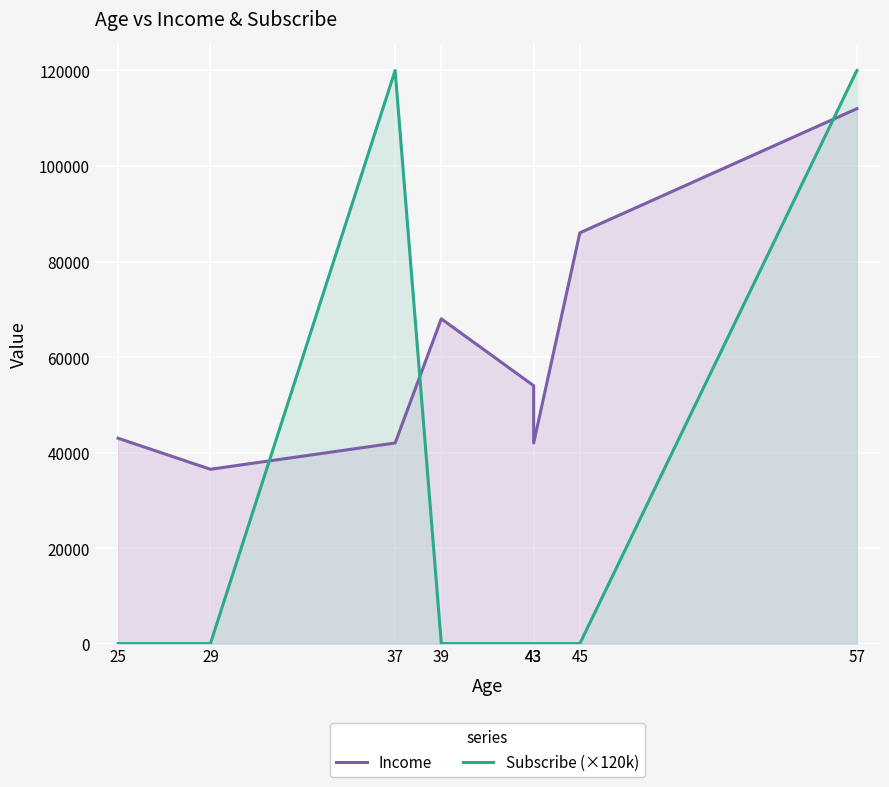

The value of Income at 37 is 55150. True or false?

False